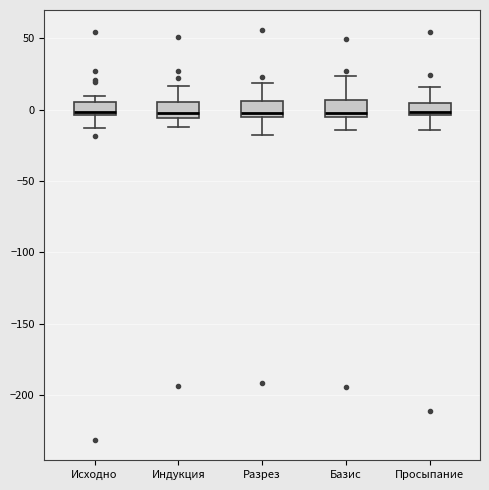

Where is the upper edge of the box for Исходно on the y-axis? The values are not printed on the chart, so give them approximately, as read against the axis.

5